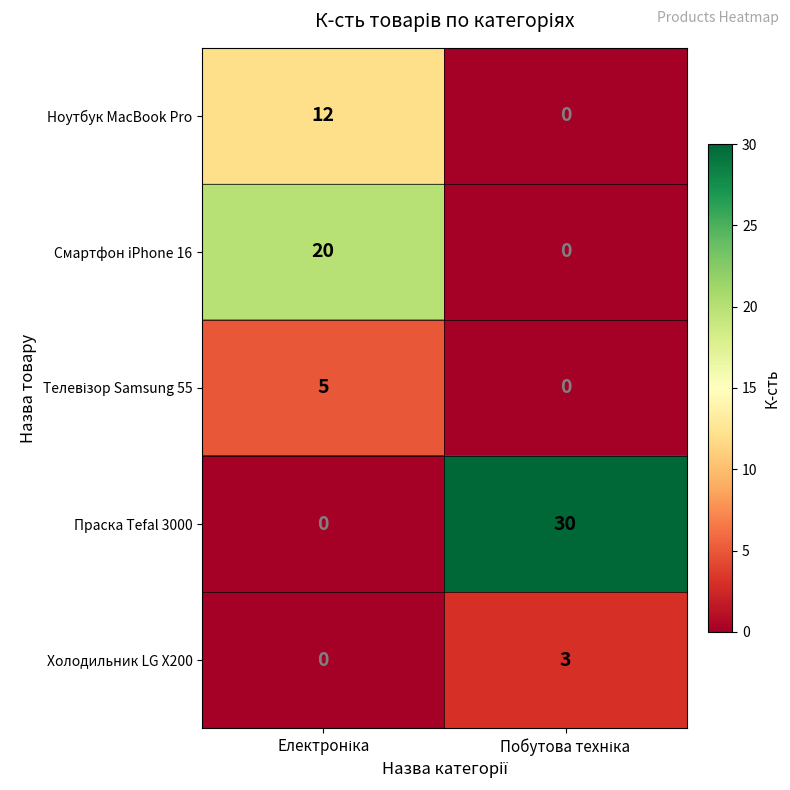

Which series has the largest range (max minus min)?

Праска Tefal 3000